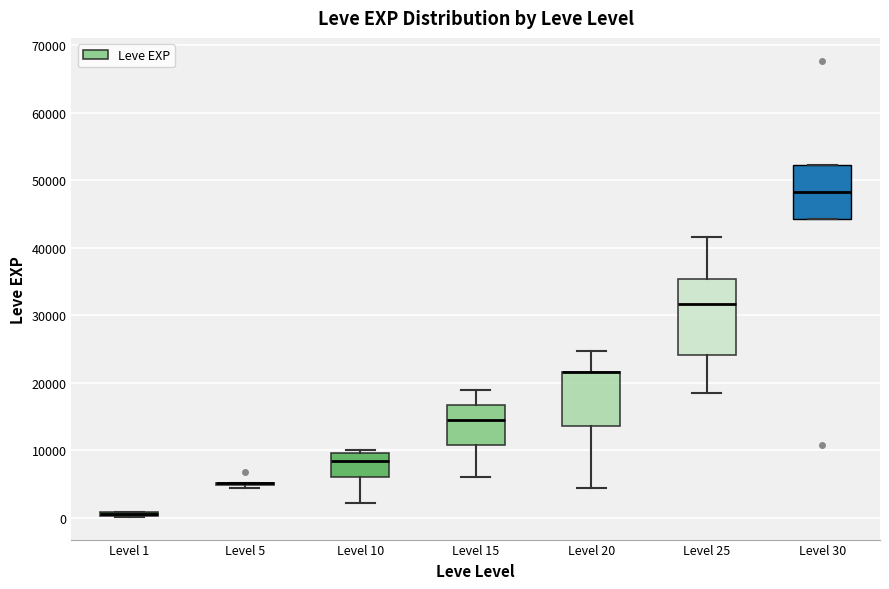

Which box is the tallest, from its lower edge to its upper edge?

Level 25